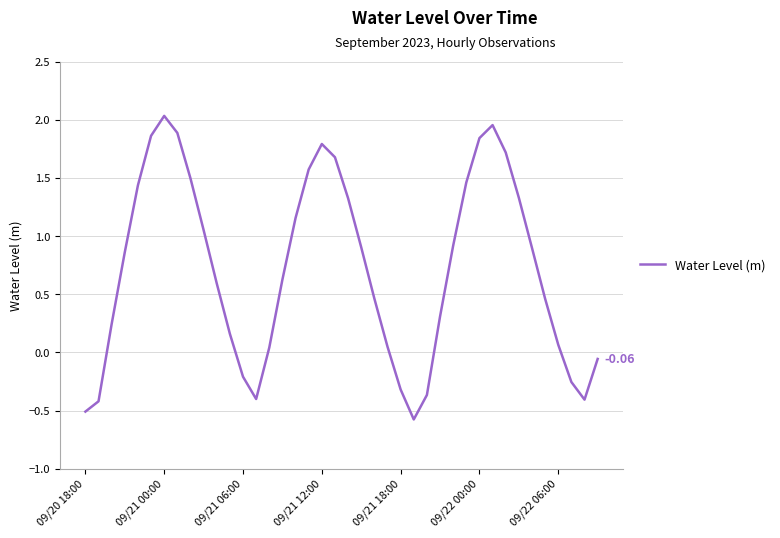

Count the number of categories in the chart.

40